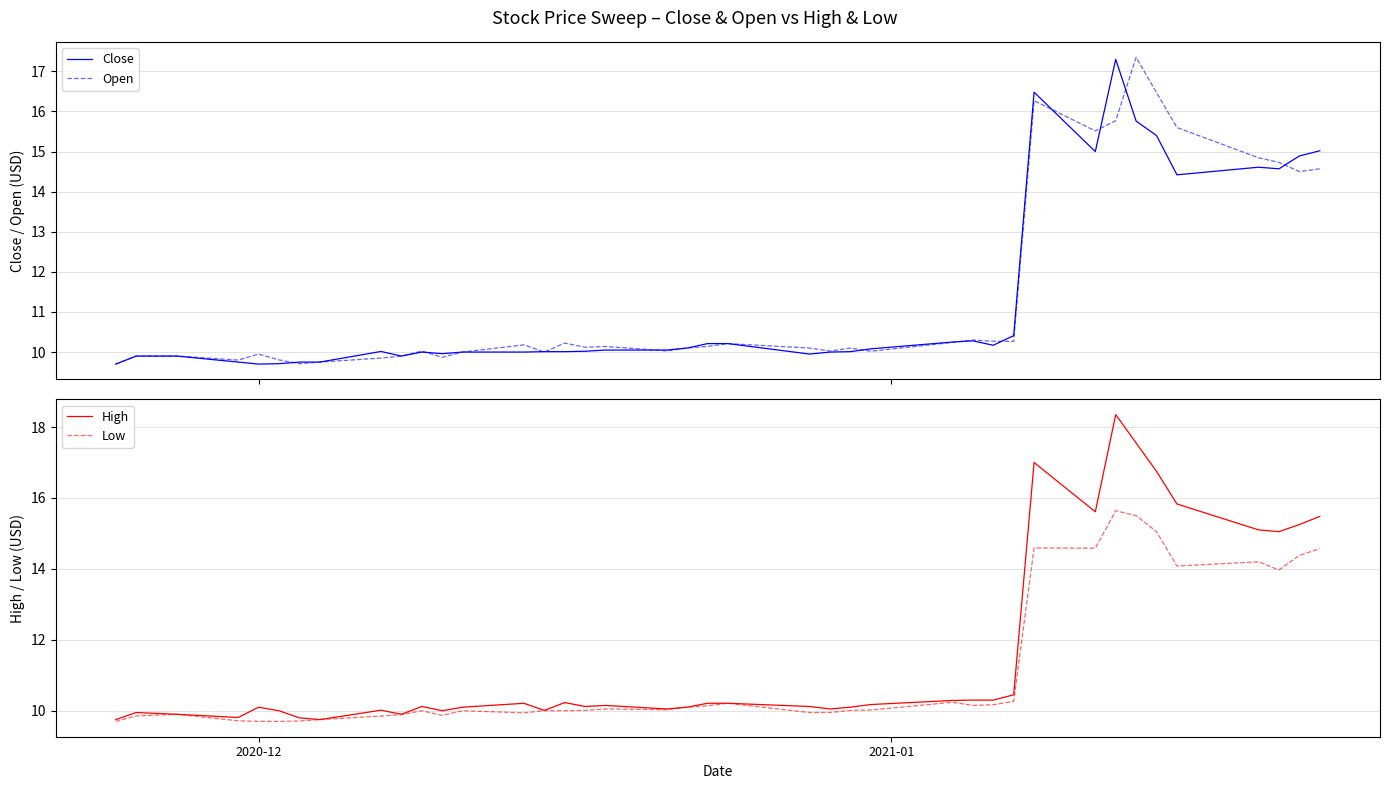

What is the average value of the Close series?

11.3